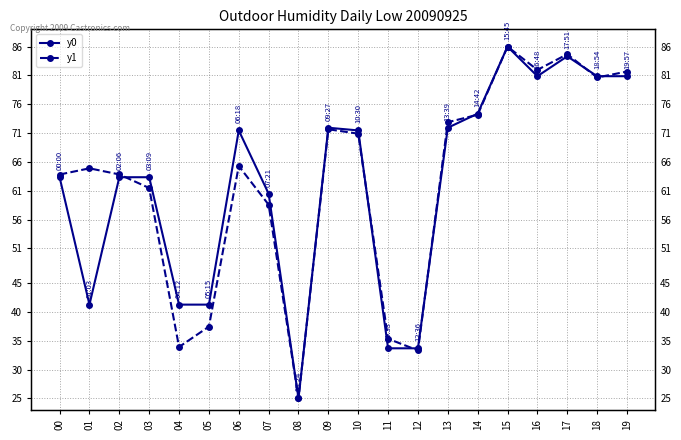

Between 09 and 02, which is larger?

09